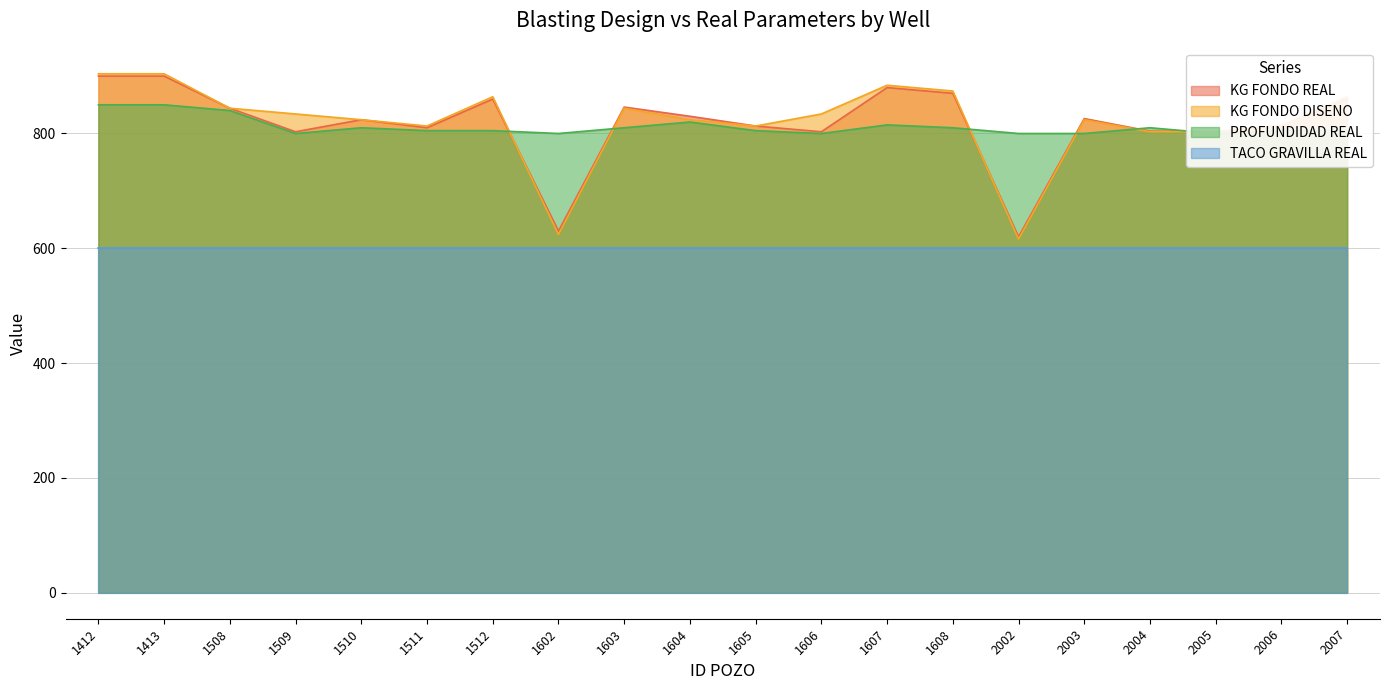

The value of KG FONDO DISENO at 2005 is 1431. True or false?

False